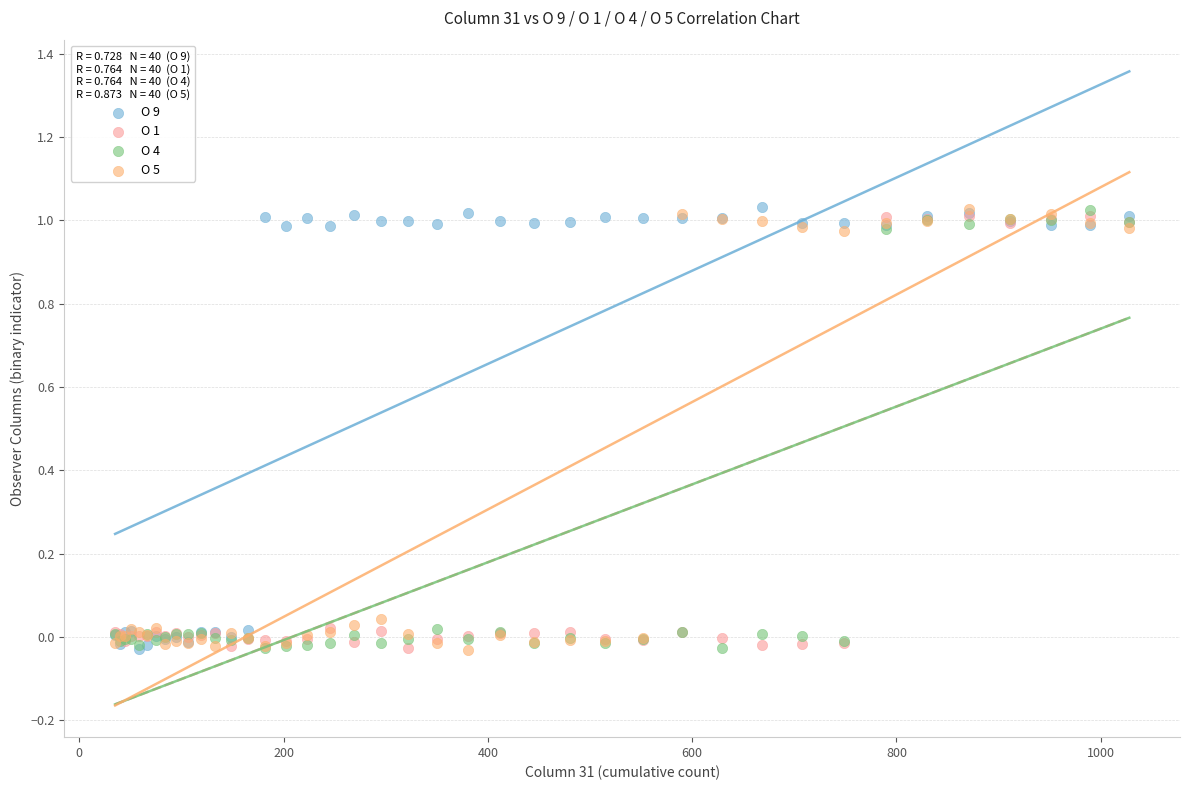

What are all the series names shown in the legend?

O 9, O 1, O 4, O 5